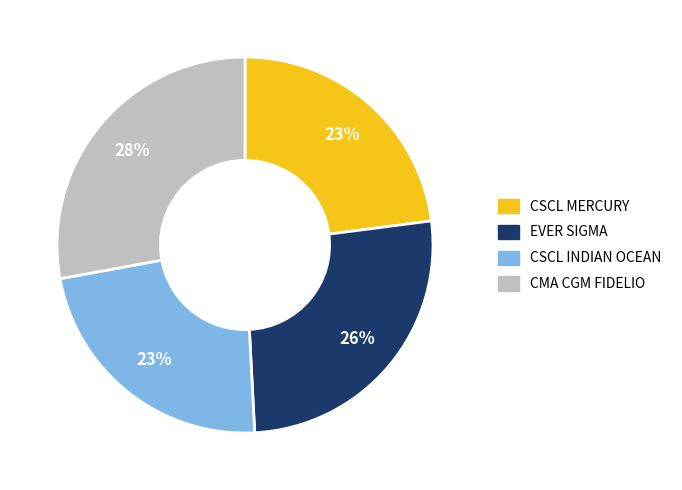

Does CMA CGM FIDELIO account for over 50% of the chart?

No